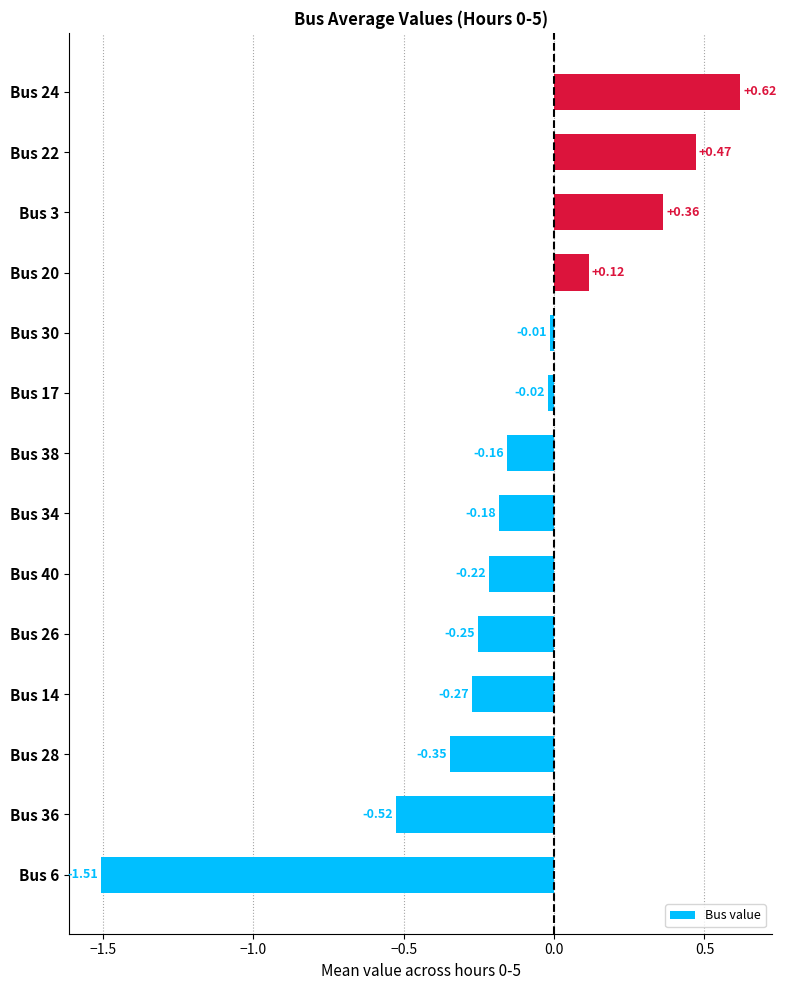

What is the change in value from Bus 36 to Bus 24?

+1.1